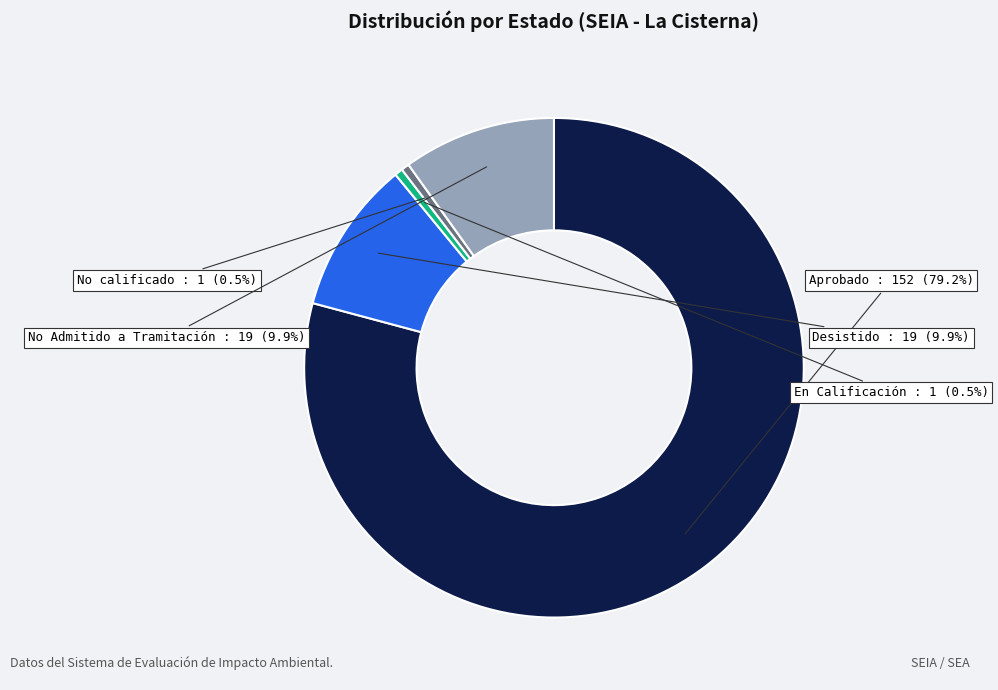

How many segments does this pie chart have?

5